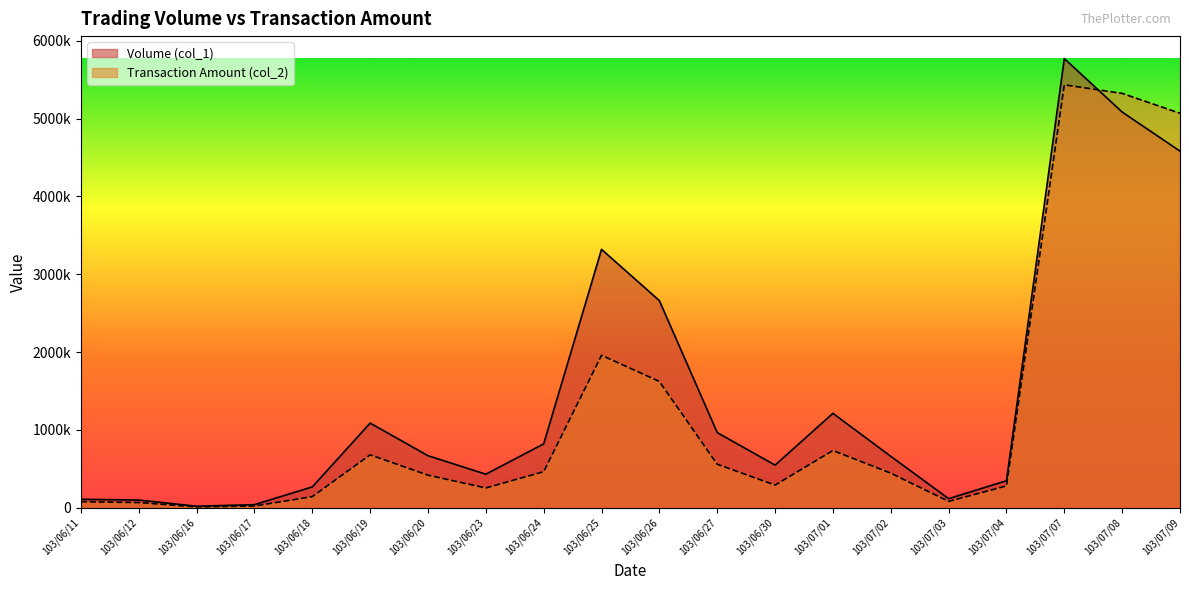

List the labels in order of Volume (col_1) value, smallest first.

103/06/16, 103/06/17, 103/06/12, 103/06/11, 103/07/03, 103/06/18, 103/07/04, 103/06/23, 103/06/30, 103/07/02, 103/06/20, 103/06/24, 103/06/27, 103/06/19, 103/07/01, 103/06/26, 103/06/25, 103/07/09, 103/07/08, 103/07/07